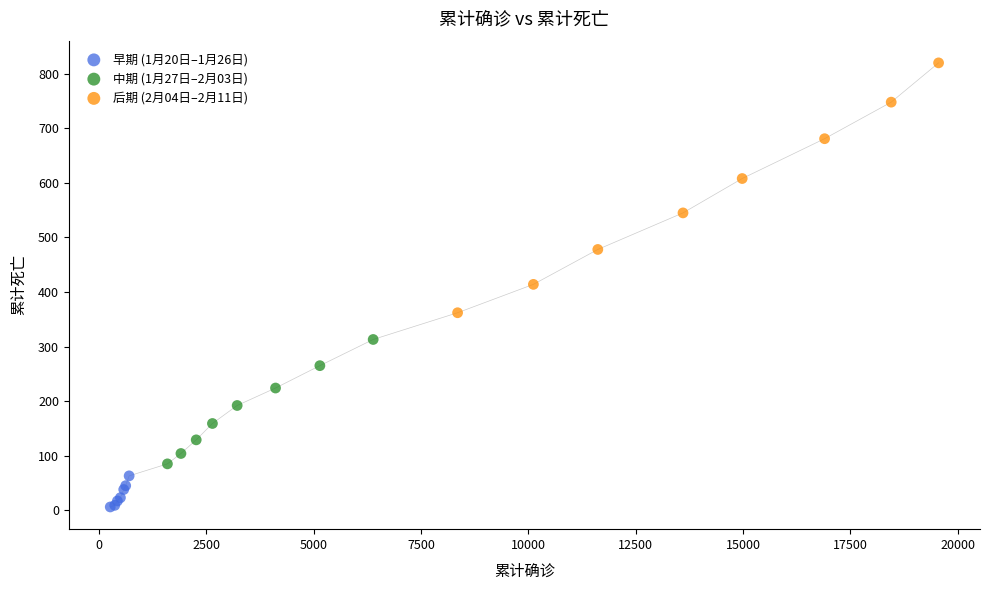

Which series reaches the maximum Y coordinate?

后期 (2月04日–2月11日)